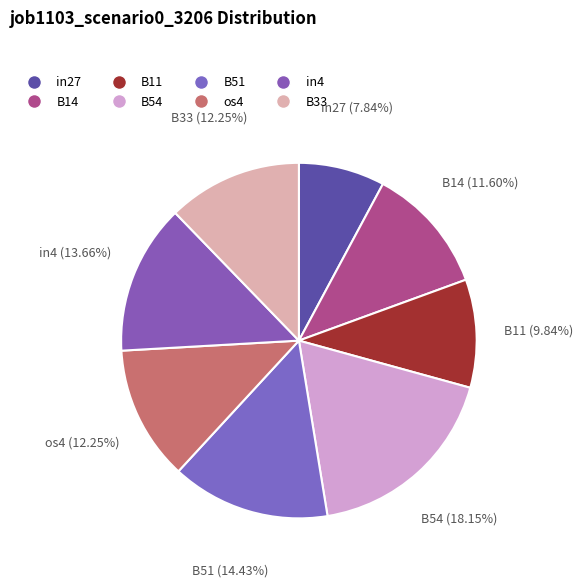

What is the largest slice in the pie chart?

B54